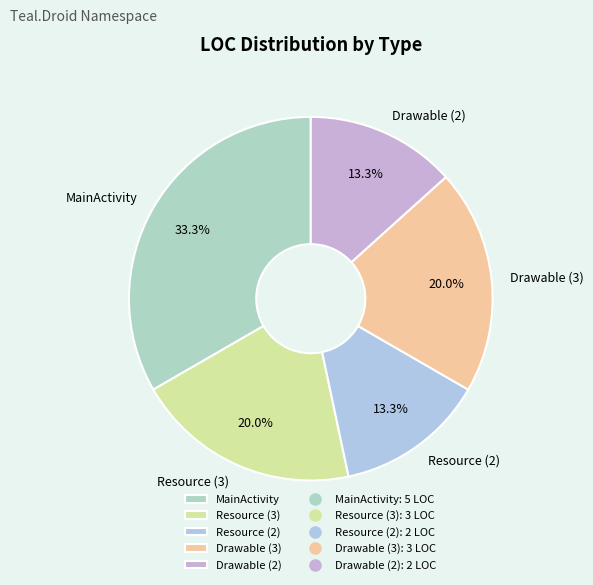

To the nearest percent, what is the difference between the largest and smallest slice percentages?

20%